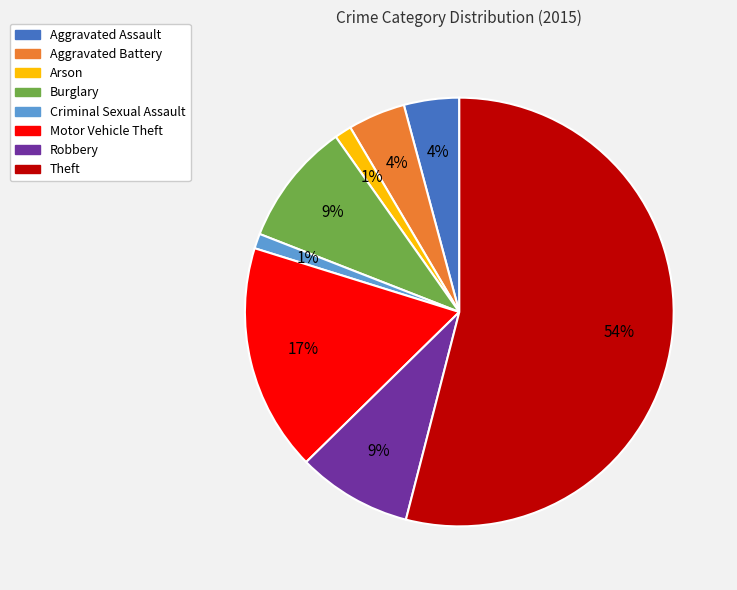

Between Aggravated Assault and Criminal Sexual Assault, which is larger?

Aggravated Assault